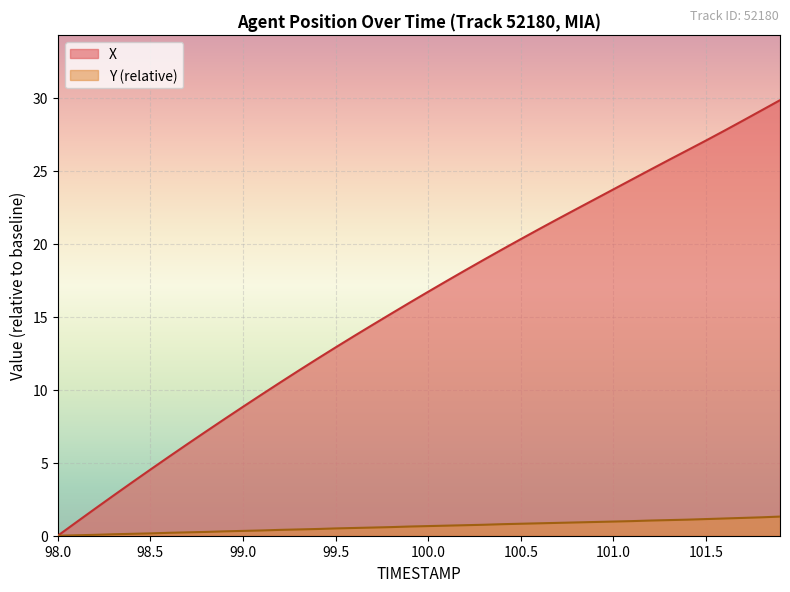

The Y (relative) series shows 0.7 at 100.0. True or false?

True